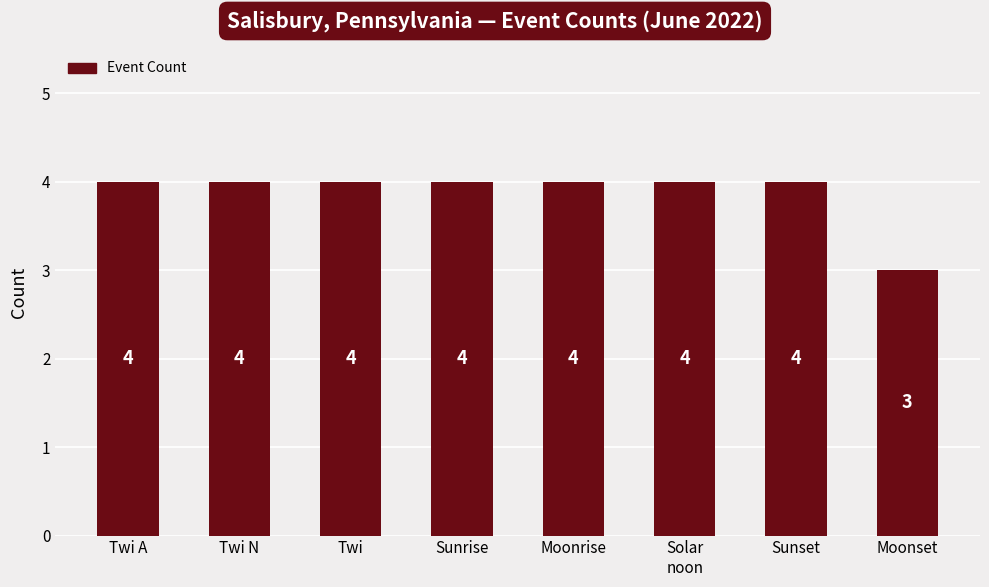

How many values are between 4 and 5?

7